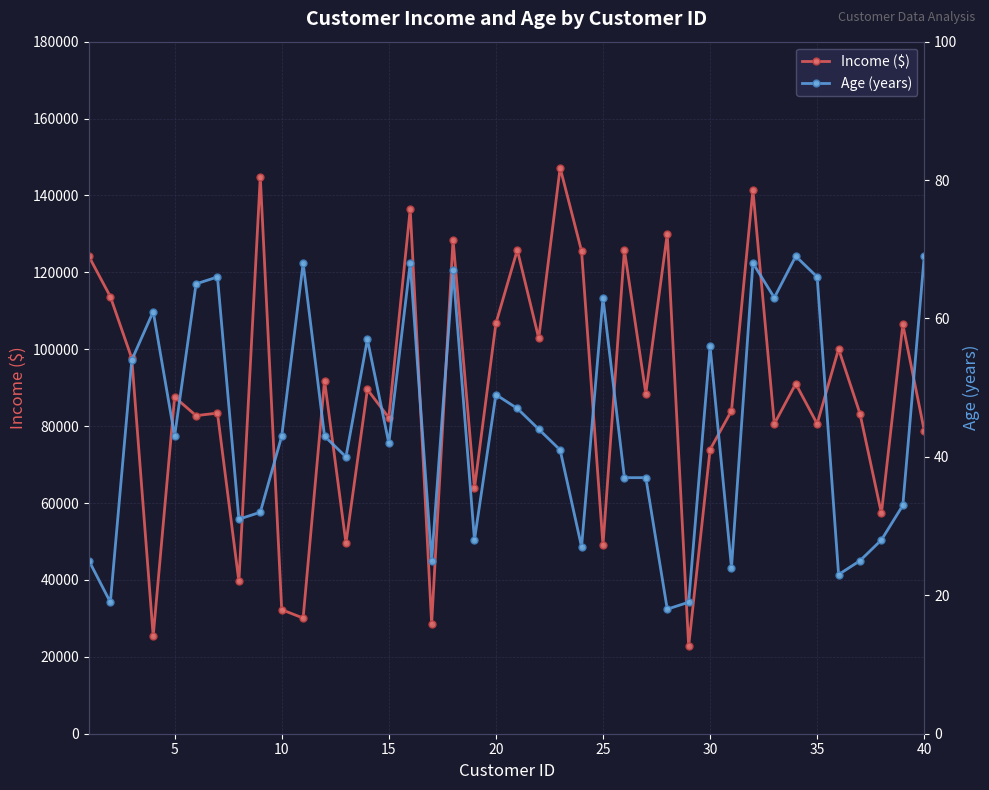

What is the highest value of the Income ($) series?

147202